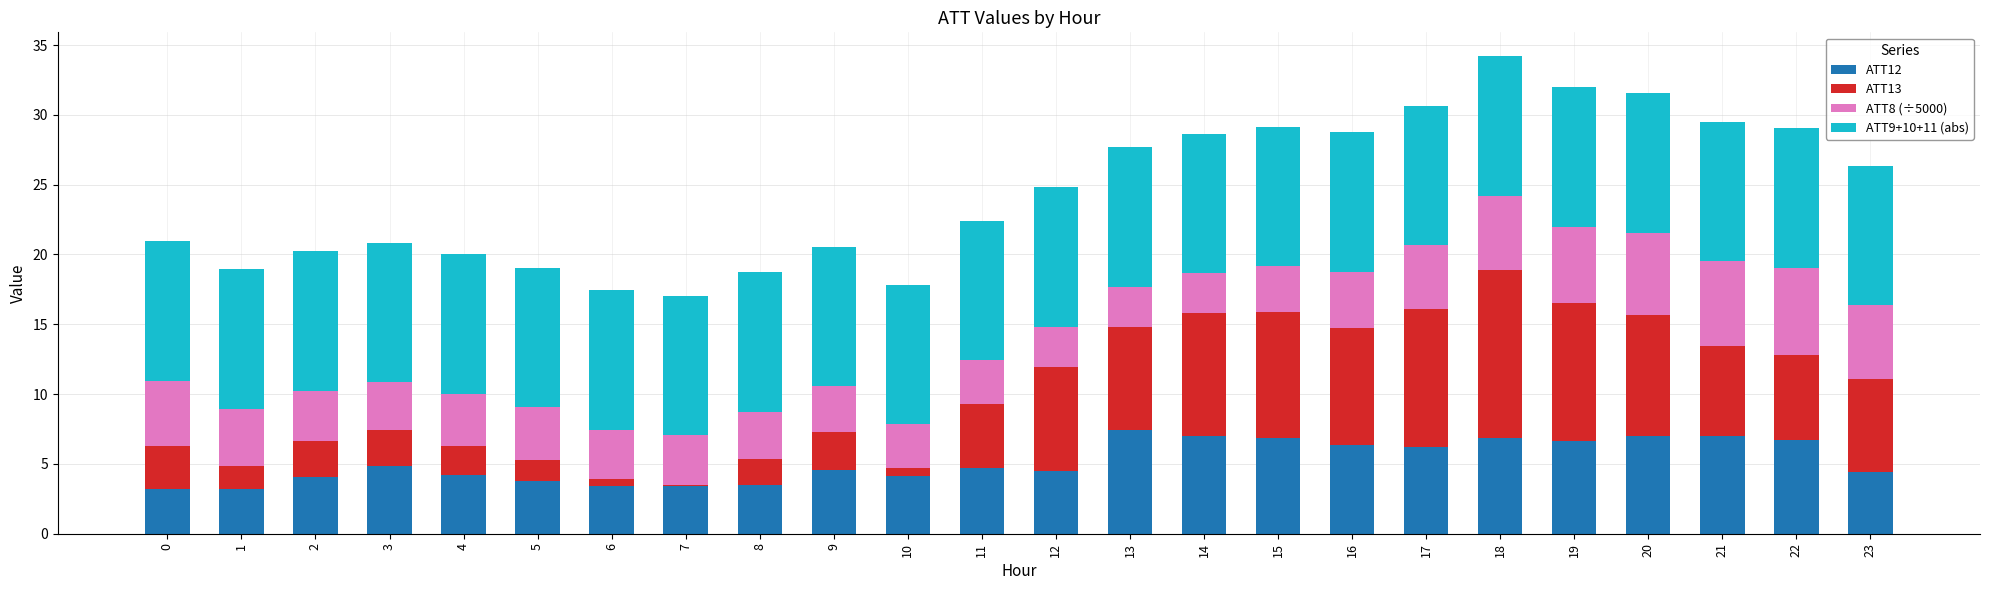

Are the bars horizontal?

No